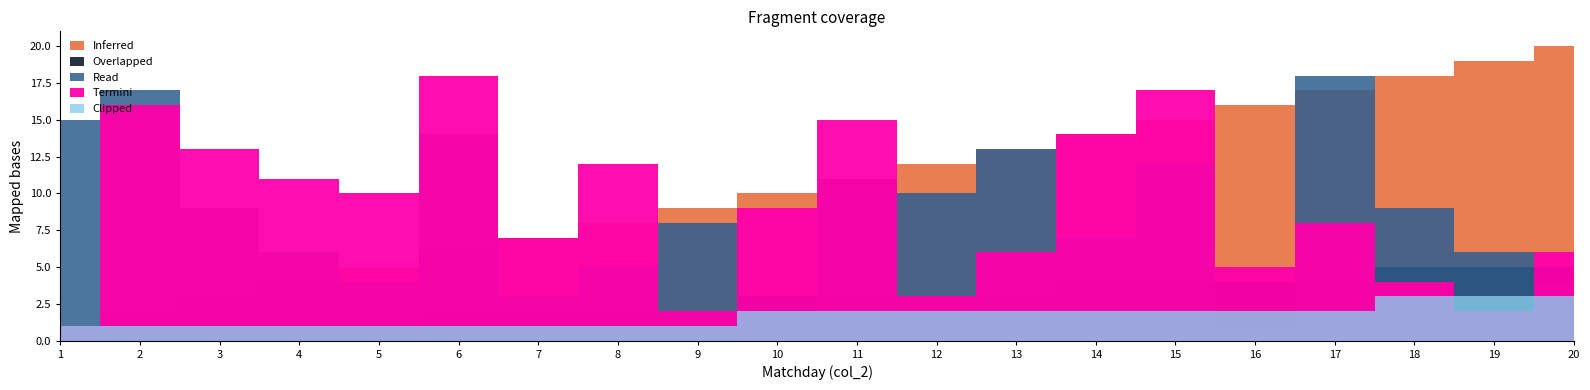

True or false: Read has a value of 1 at 16.

False